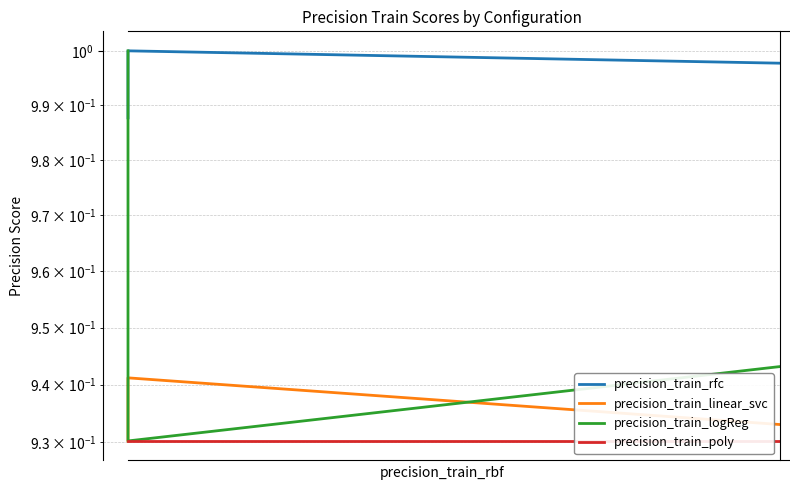

What are all the series names shown in the legend?

precision_train_rfc, precision_train_linear_svc, precision_train_logReg, precision_train_poly